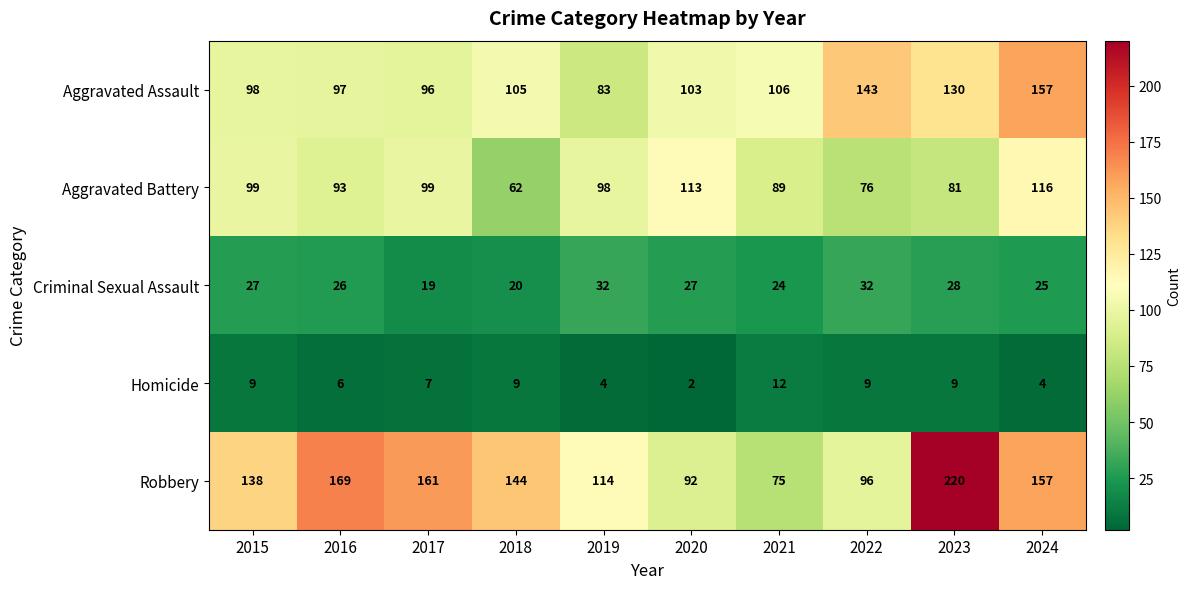

What is the approximate value of Criminal Sexual Assault at 2016?

26